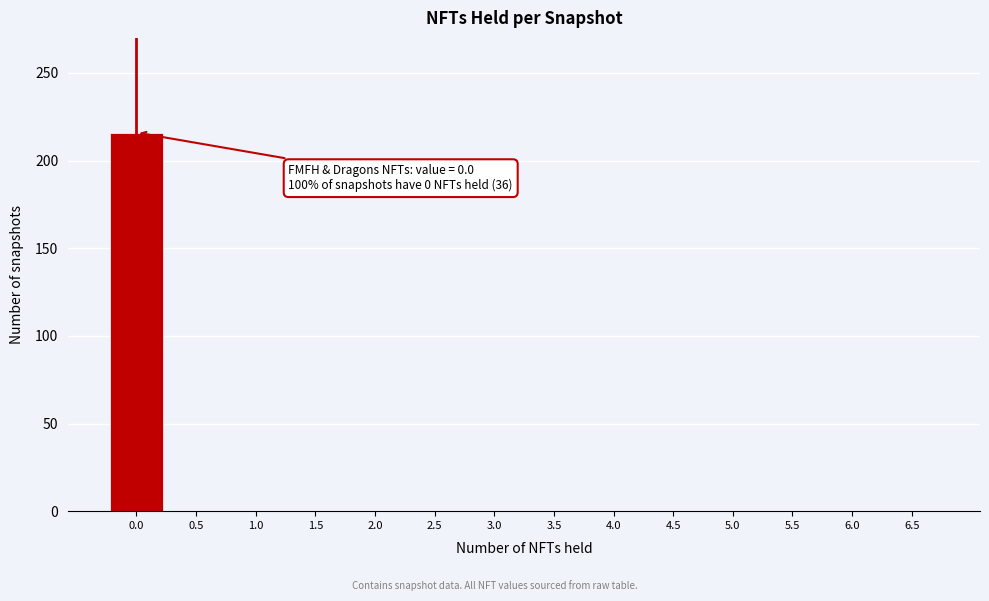

Reading left to right, transcribe all the data shown in this chart.

0.0=216	0.5=0	1.0=0	1.5=0	2.0=0	2.5=0	3.0=0	3.5=0	4.0=0	4.5=0	5.0=0	5.5=0	6.0=0	6.5=0